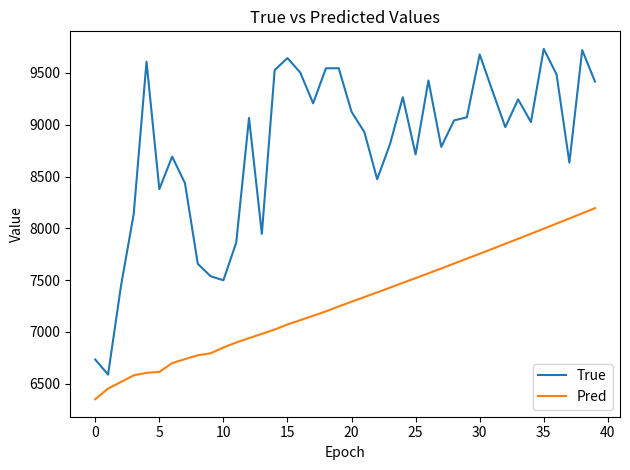

What is the minimum value for True?

6587.0